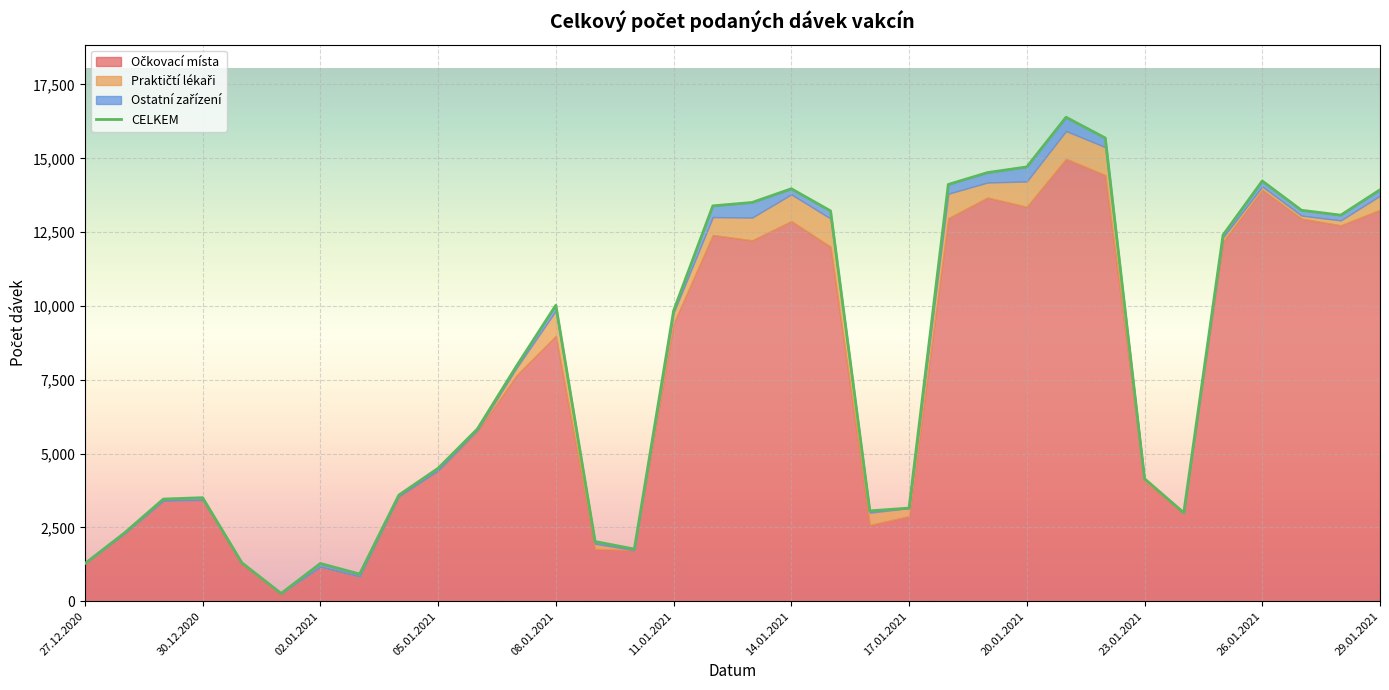

What is the average value?

7930